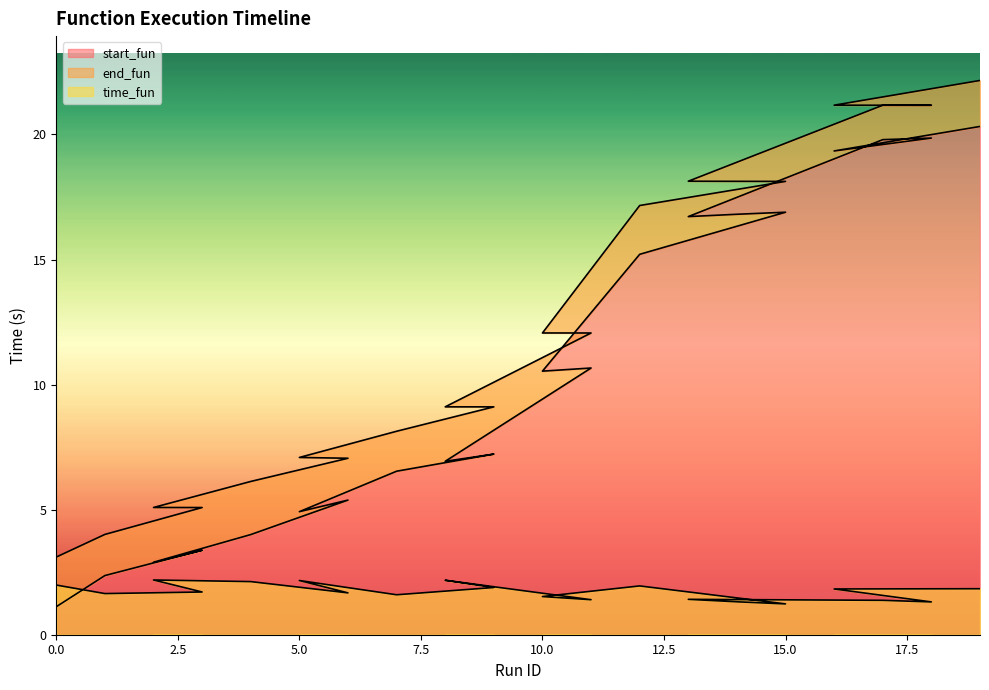

What is the value of the end_fun point at the 2nd from the left?

4.0